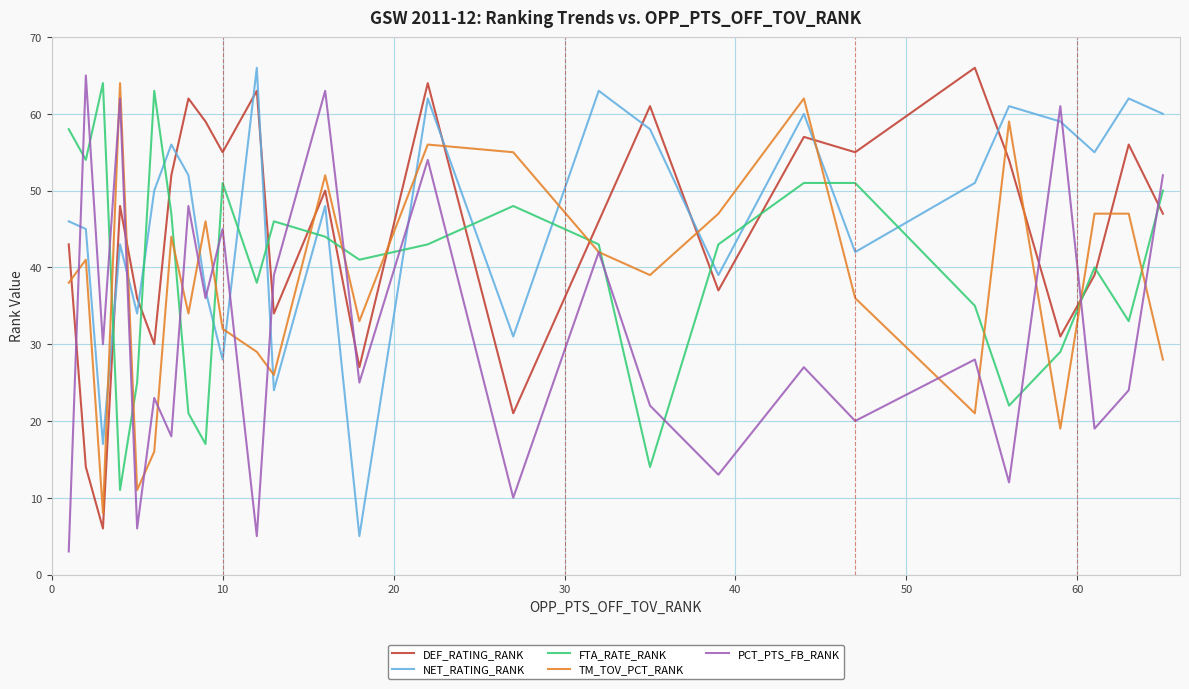

What is the smallest value displayed?

3